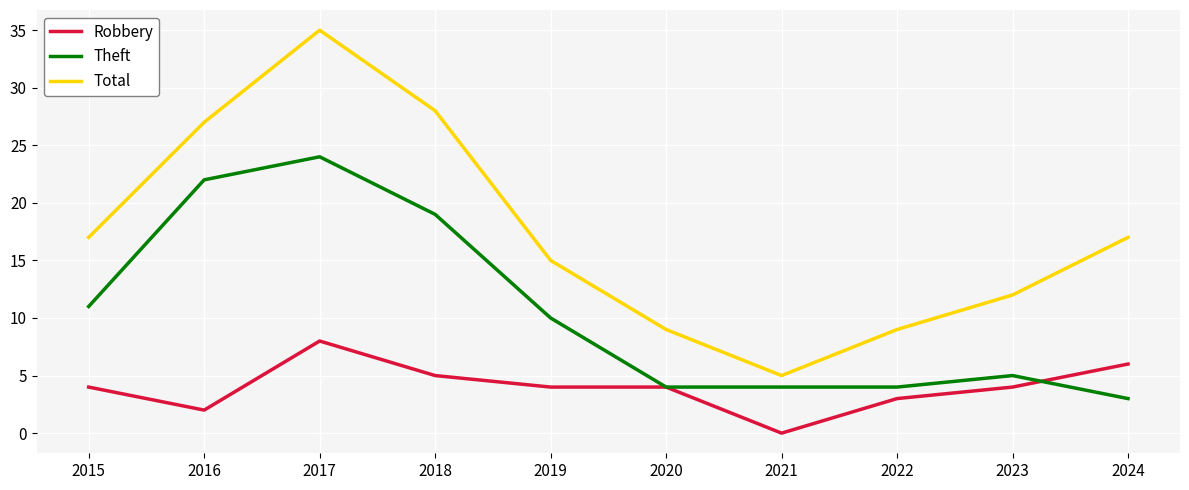

What is the sum of all Robbery values?

40